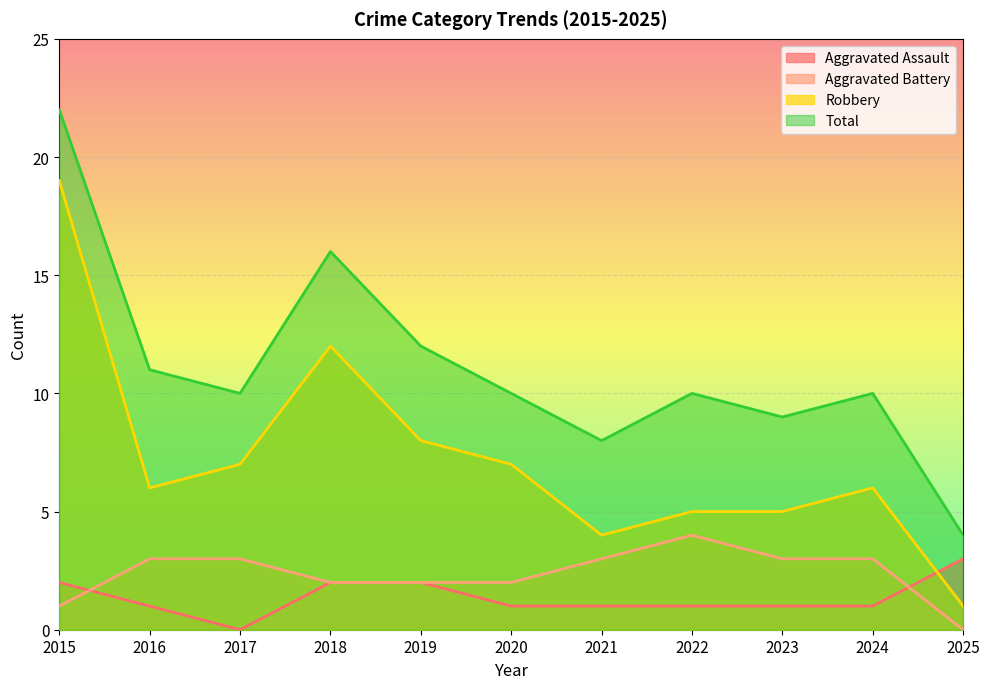

What is the approximate value of Robbery at 2017, to the nearest 5?

5